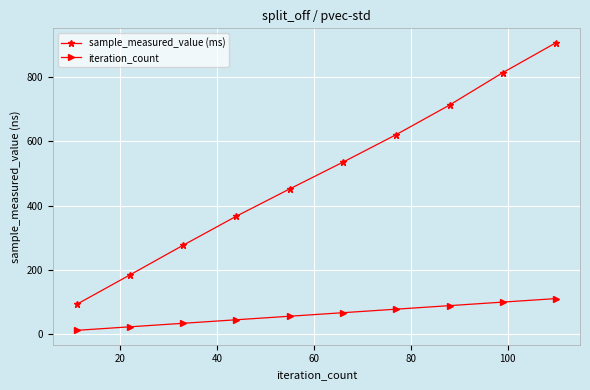

True or false: sample_measured_value (ms) and iteration_count cross at least once.

False